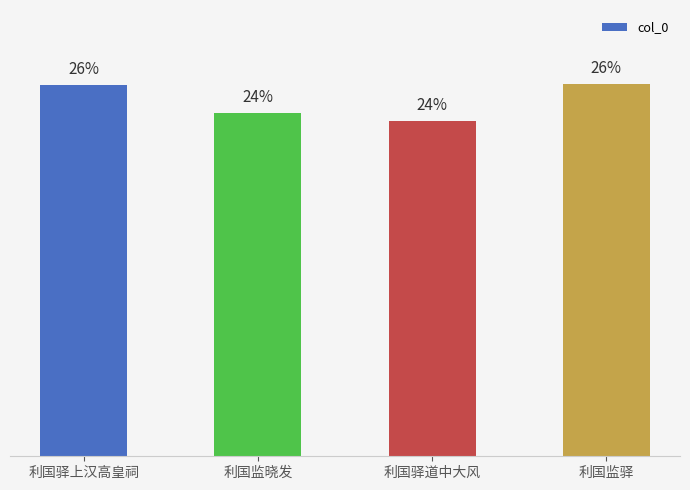

What is the label of the 2nd bar from the right?

利国驿道中大风